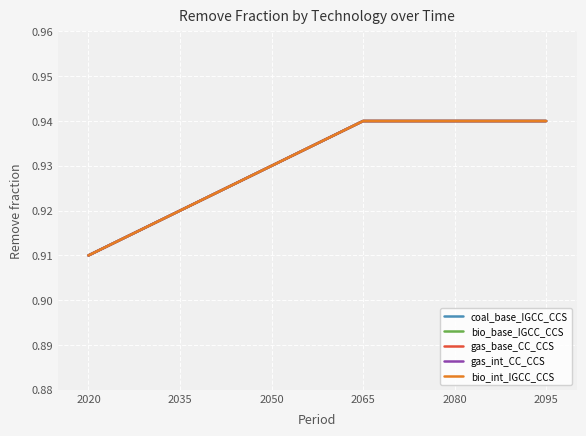

Does the chart display data point markers on the line(s)?

No